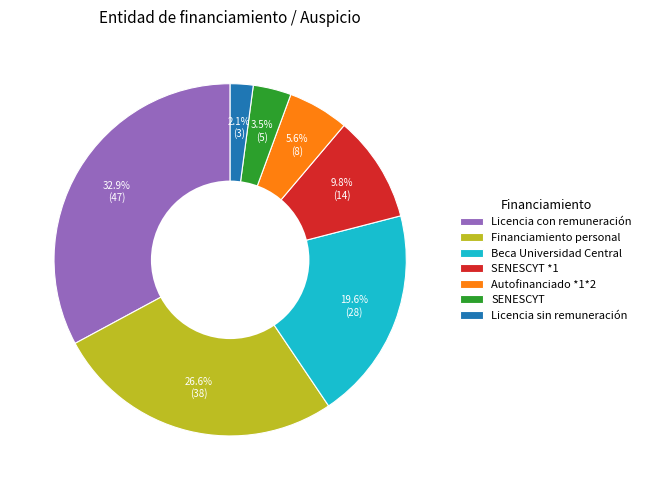

Is there any slice that represents more than half of the pie?

No